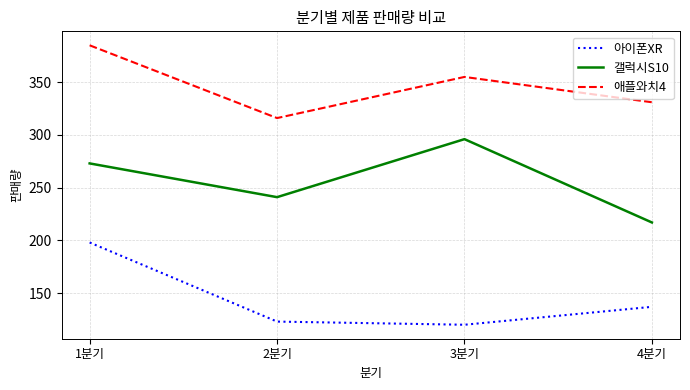

What is the smallest value displayed?

120